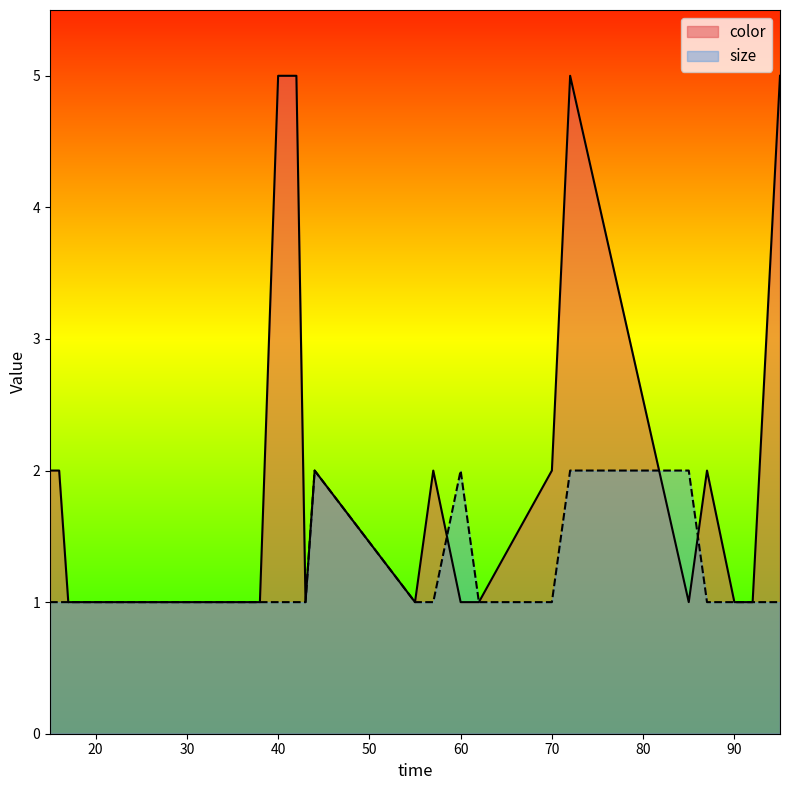

Reading left to right, list all the values displayed in this chart.

color: 2	2	1	1	5	5	1	2	1	2	1	1	2	5	1	2	1	1	5
size: 1	1	1	1	1	1	1	2	1	1	2	1	1	2	2	1	1	1	1